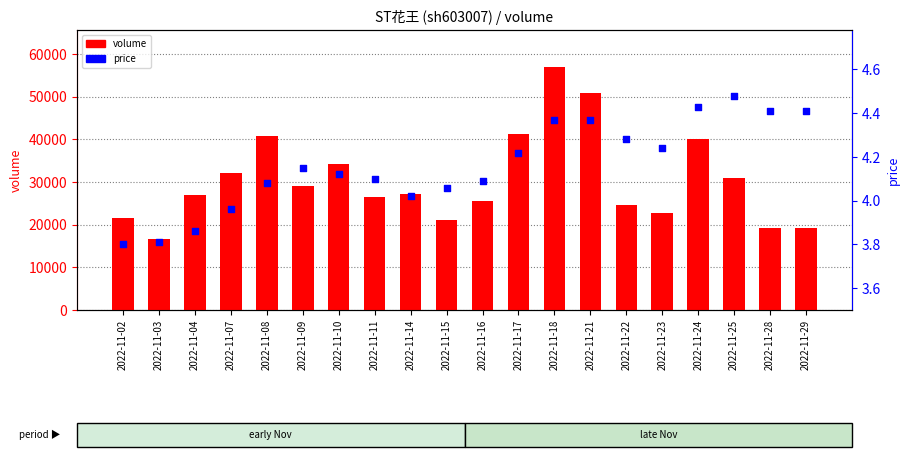

Which series has the largest total across all categories?

volume